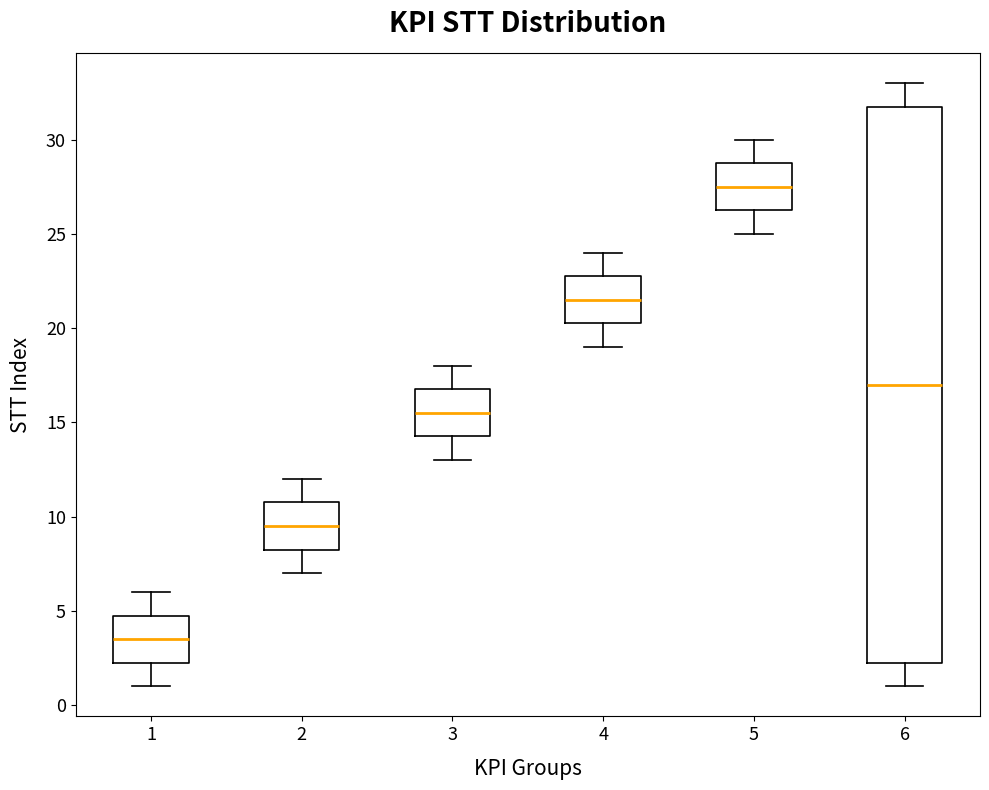

Reading left to right, read every box against the y-axis: the position of its median line, the range the box covers, and the ends of its whiskers. The values are not printed on the chart, so give them approximately, as read against the axis.

1: median 3.5, box 2.5 to 5.0, whiskers 1.0 to 6.0
2: median 9.5, box 8.5 to 11.0, whiskers 7.0 to 12.0
3: median 15.5, box 14.5 to 17.0, whiskers 13.0 to 18.0
4: median 21.5, box 20.5 to 23.0, whiskers 19.0 to 24.0
5: median 27.5, box 26.5 to 29.0, whiskers 25.0 to 30.0
6: median 17.0, box 2.5 to 32.0, whiskers 1.0 to 33.0